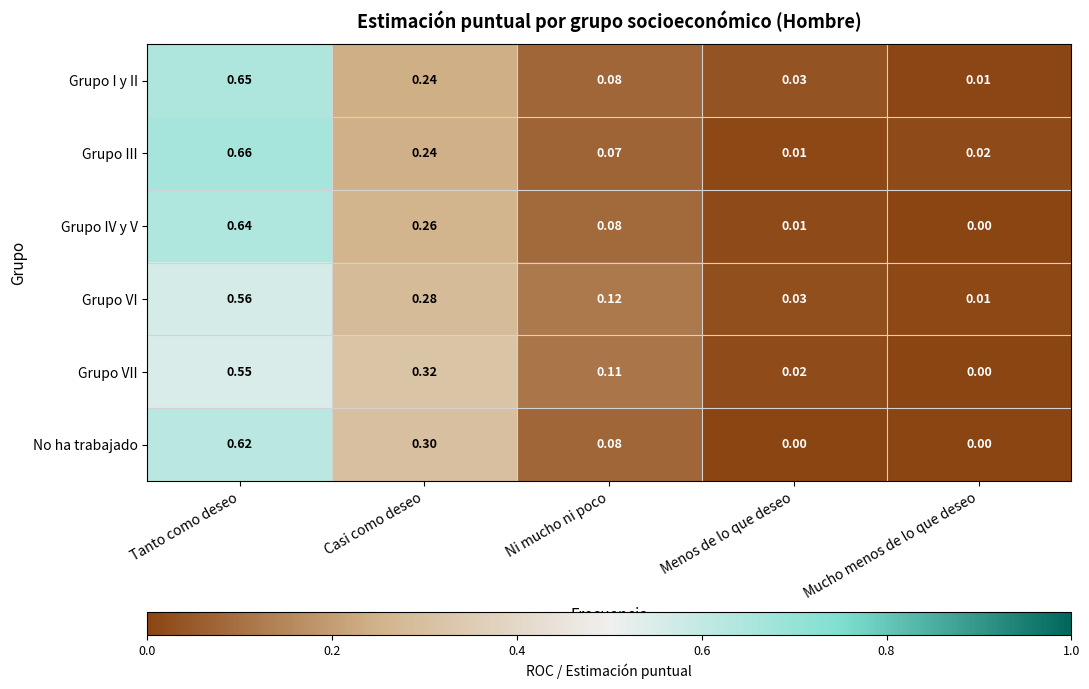

Rank the categories by Grupo IV y V value from lowest to highest.

Mucho menos de lo que deseo, Menos de lo que deseo, Ni mucho ni poco, Casi como deseo, Tanto como deseo